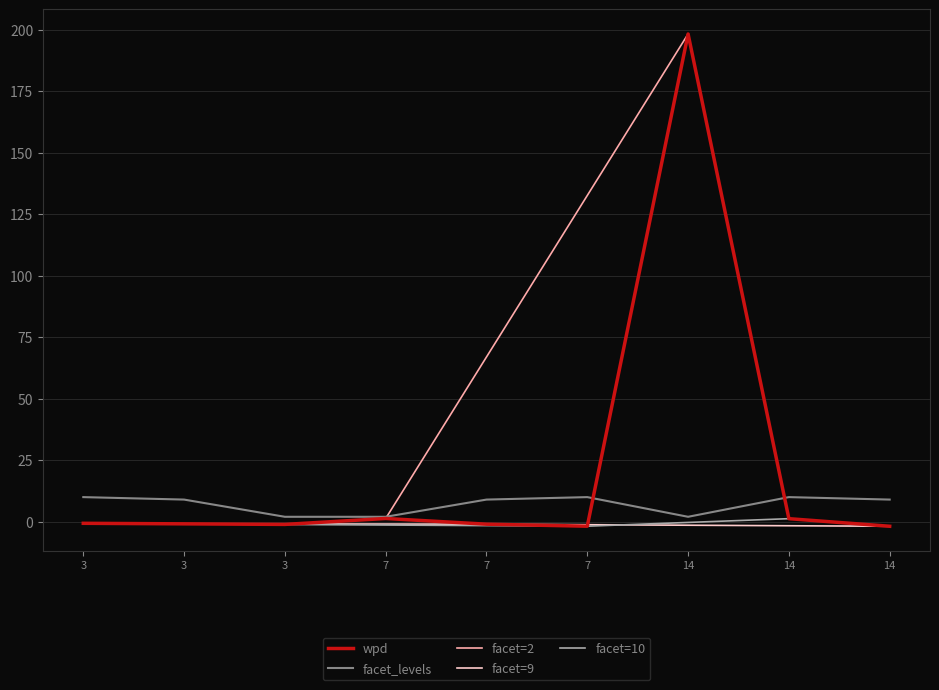

What is the minimum value shown in the chart?

-1.8